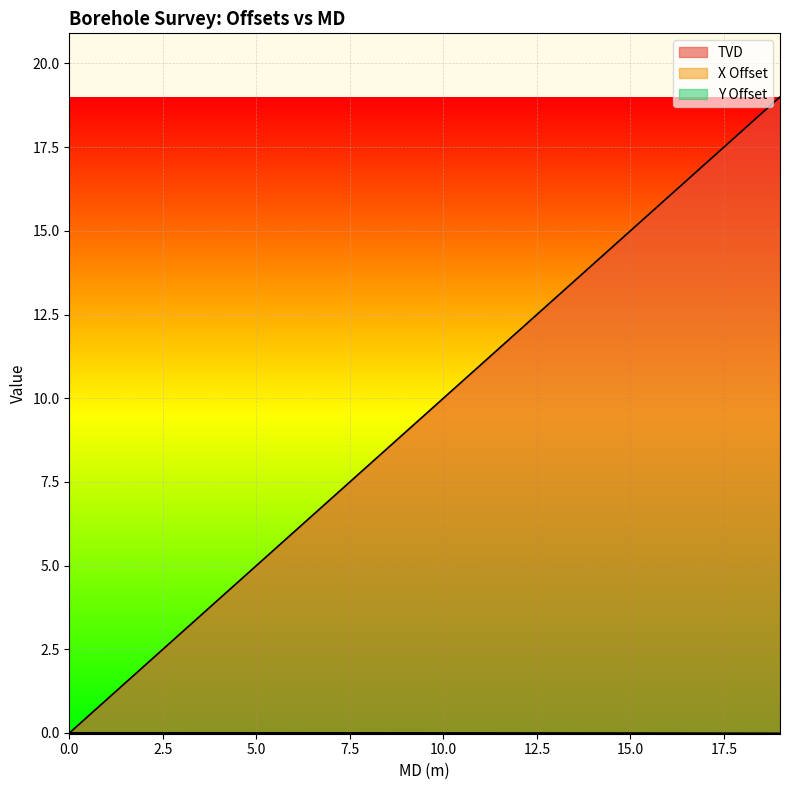

True or false: X Offset and TVD cross at least once.

False